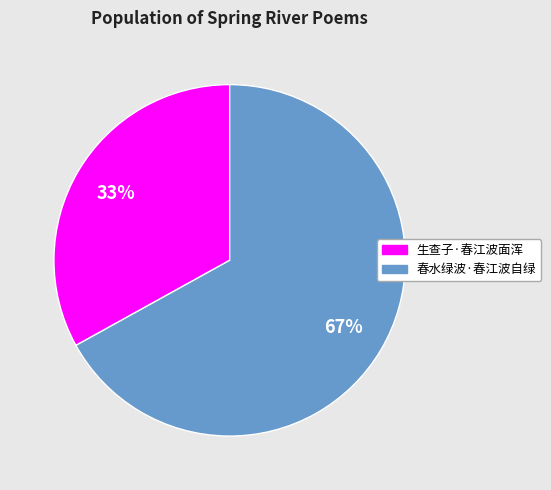

Does 生查子·春江波面浑 represent more than half of the total?

No